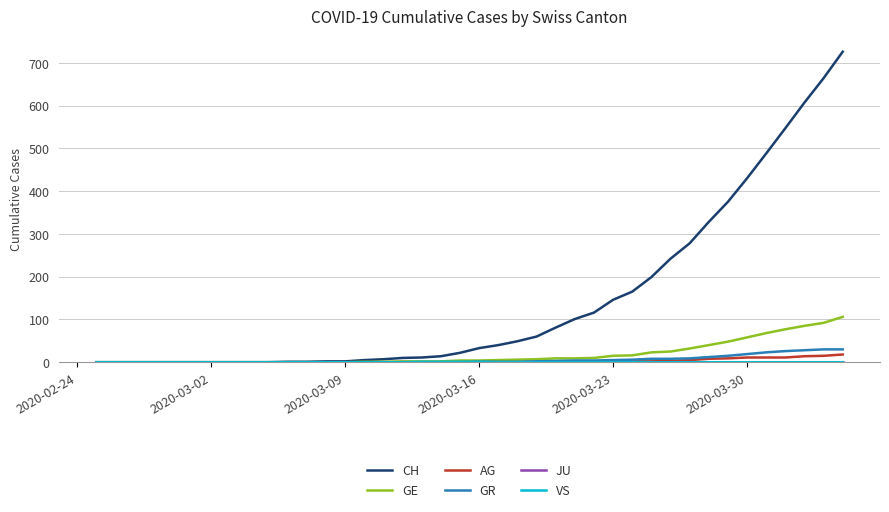

Which series has the largest total across all categories?

CH